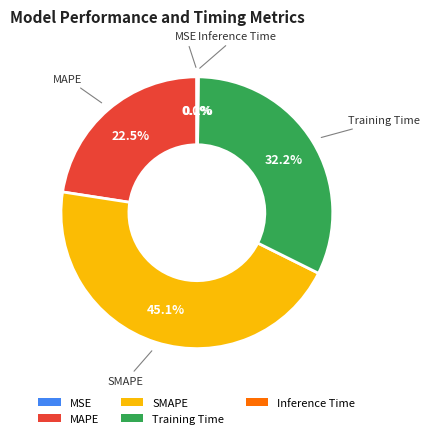

Is Training Time the majority of the pie?

No